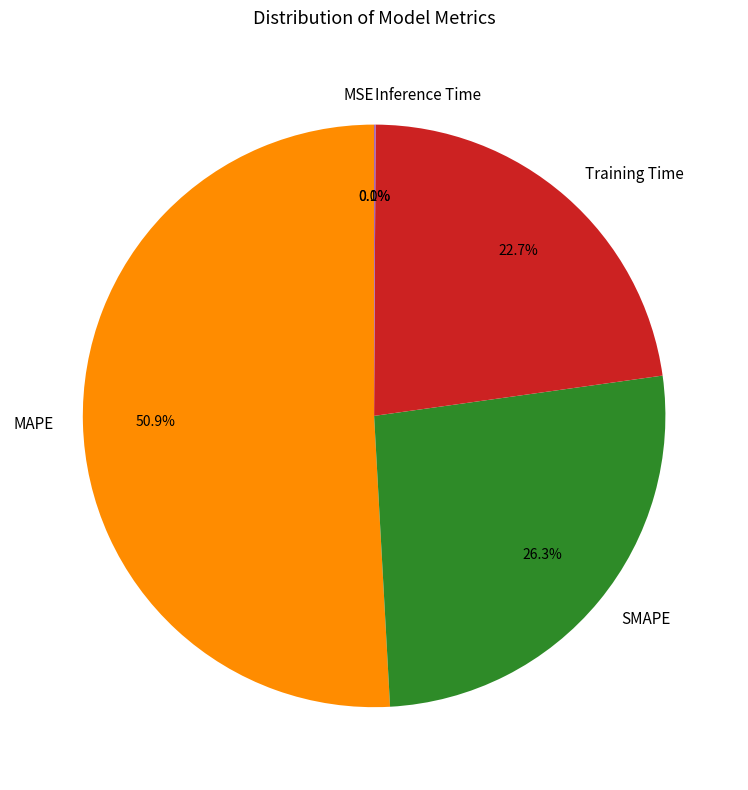

Which category has the biggest portion of the pie?

MAPE